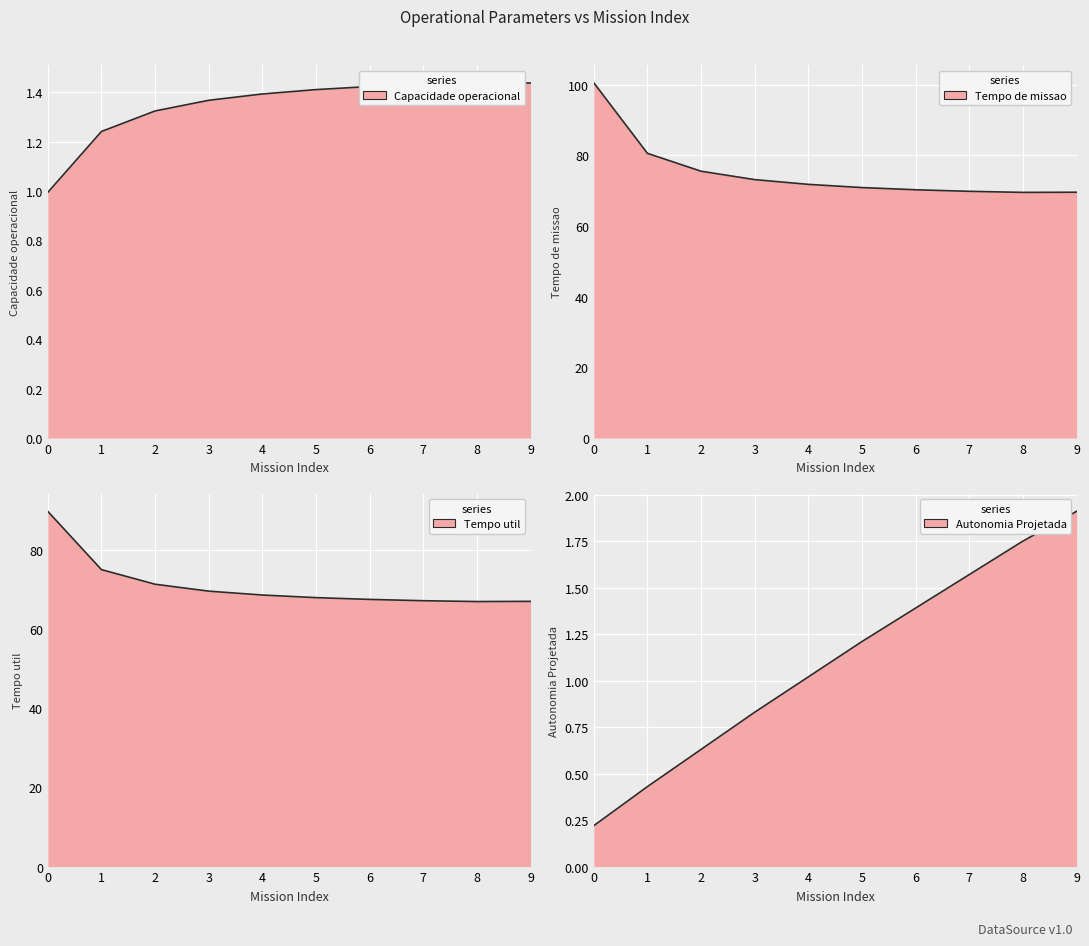

Which category has the lowest value in the Tempo util [h] series?

8